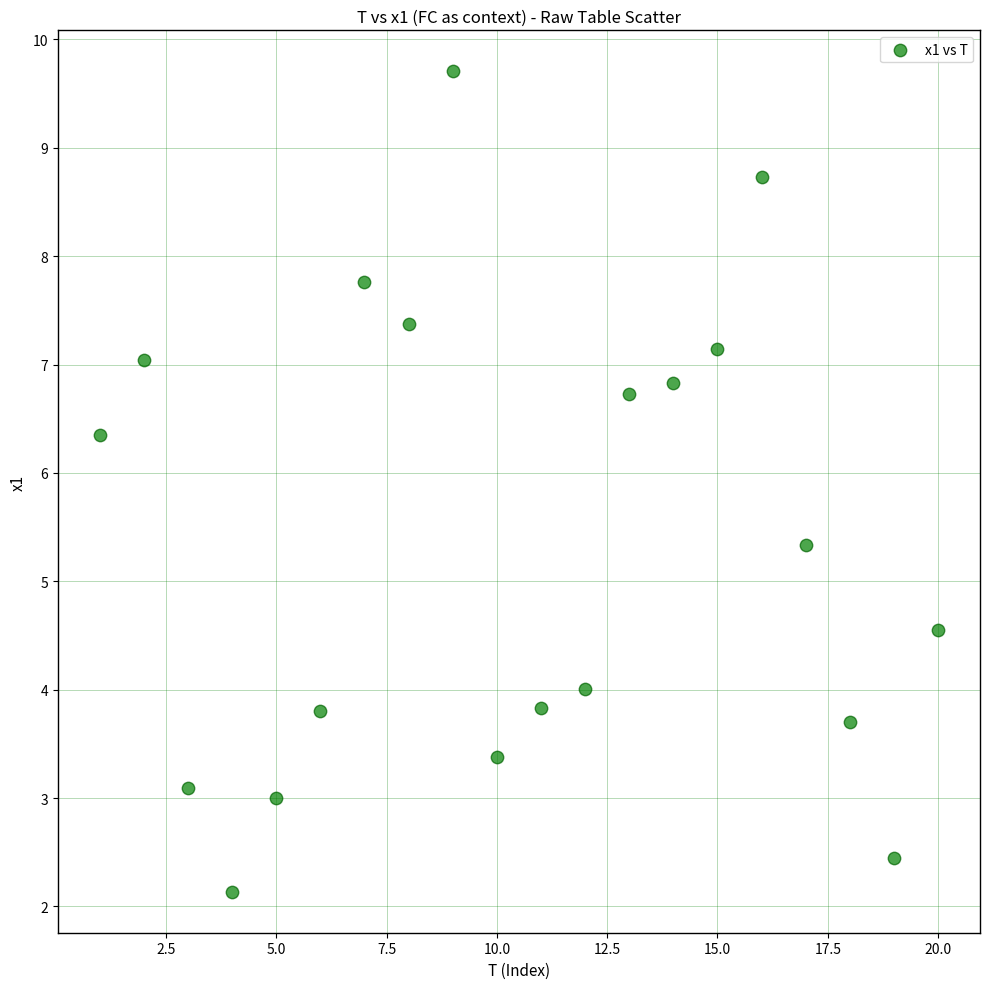

What is the range of X values (max minus min)?

19.0